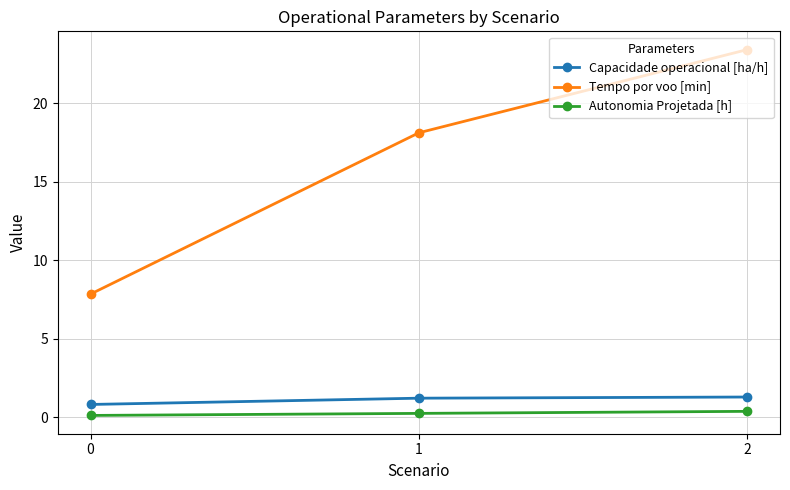

At how many categories does at least one series exceed 11?

2